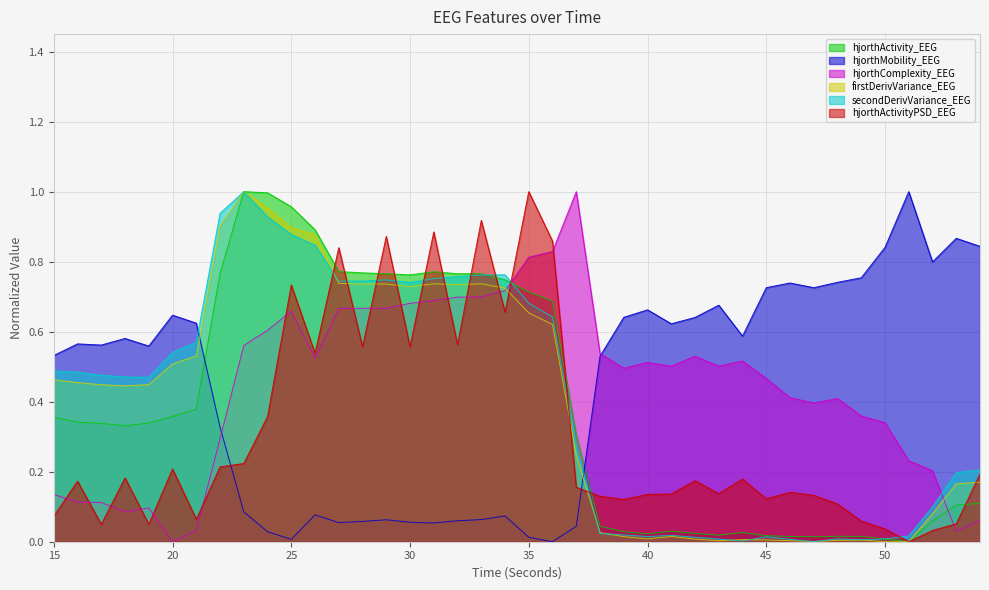

How many intersections are there between hjorthActivityPSD_EEG and firstDerivVariance_EEG?

13